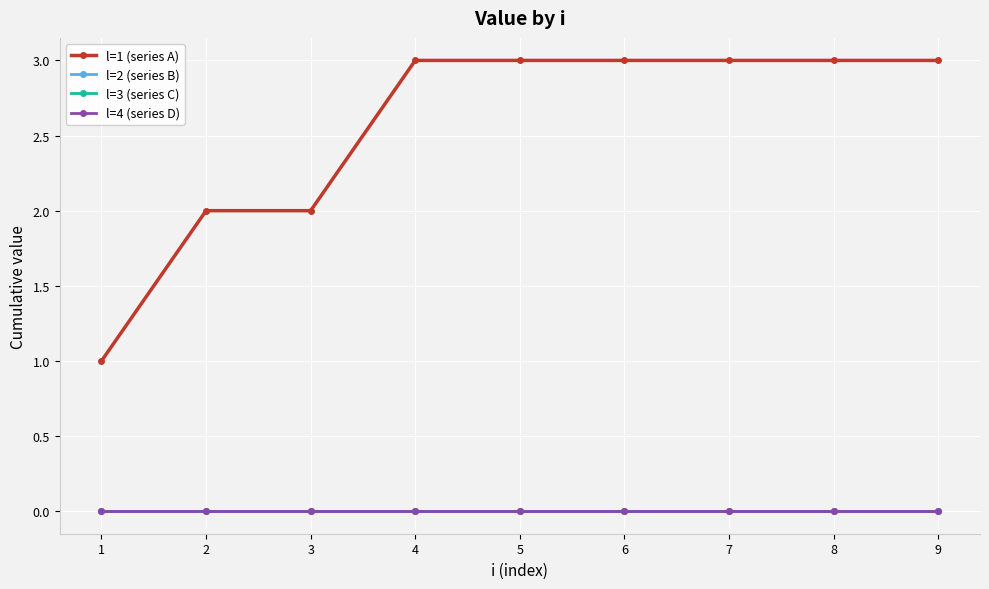

Reading right to left, transcribe all the data shown in this chart.

l=1 (series A): 9=3	8=3	7=3	6=3	5=3	4=3	3=2	2=2	1=1
l=2 (series B): 9=0	8=0	7=0	6=0	5=0	4=0	3=0	2=0	1=0
l=3 (series C): 9=0	8=0	7=0	6=0	5=0	4=0	3=0	2=0	1=0
l=4 (series D): 9=0	8=0	7=0	6=0	5=0	4=0	3=0	2=0	1=0